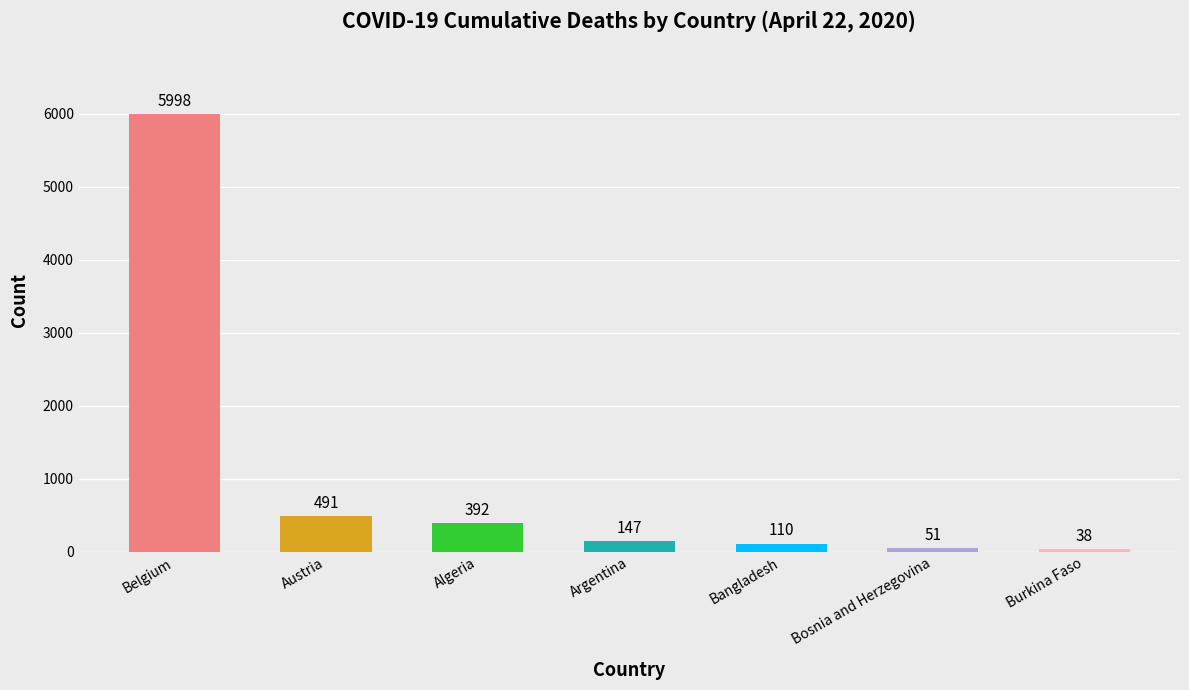

List the labels in order of value, smallest first.

Burkina Faso, Bosnia and Herzegovina, Bangladesh, Argentina, Algeria, Austria, Belgium